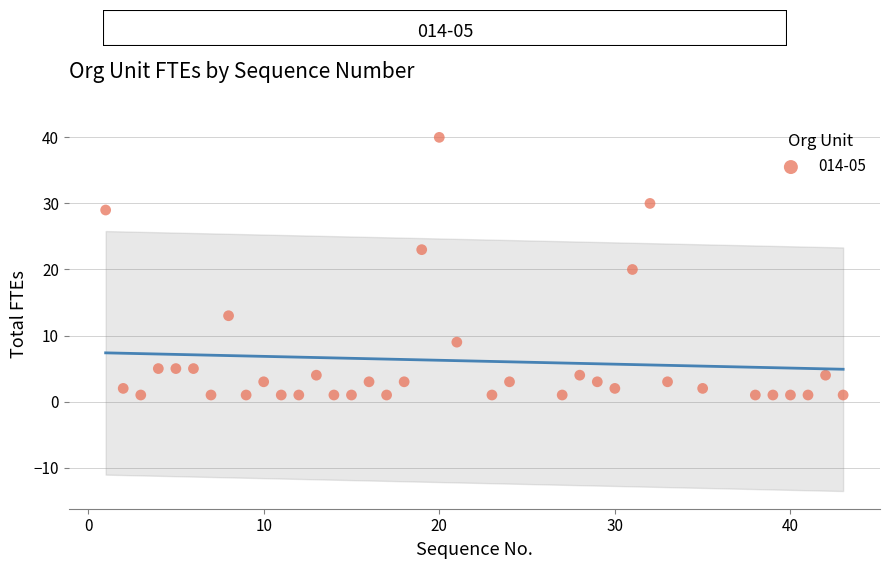

What is the range of Y values (max minus min)?

39